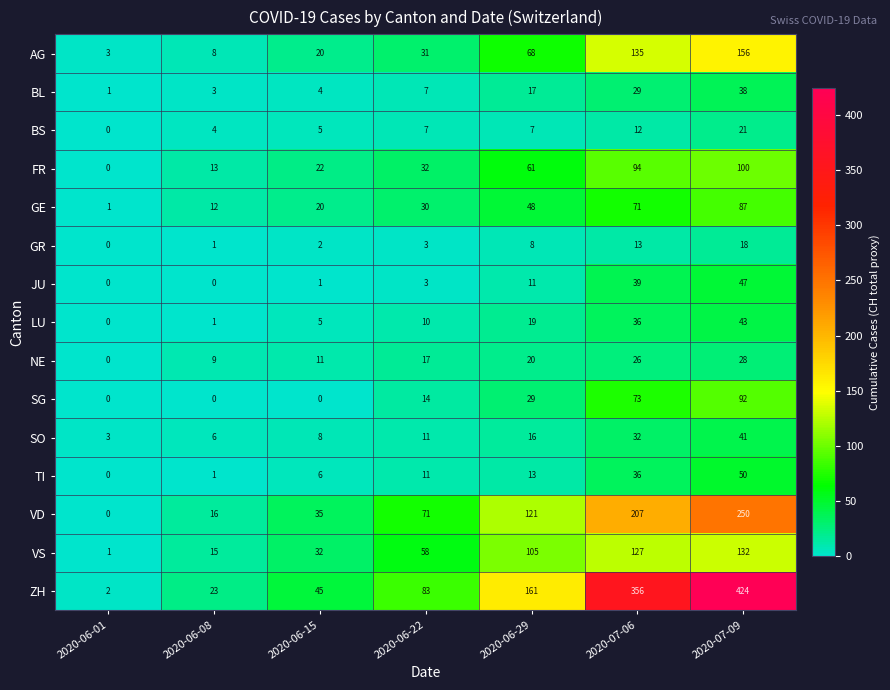

The value of GR at 2020-06-01 is 0. True or false?

True